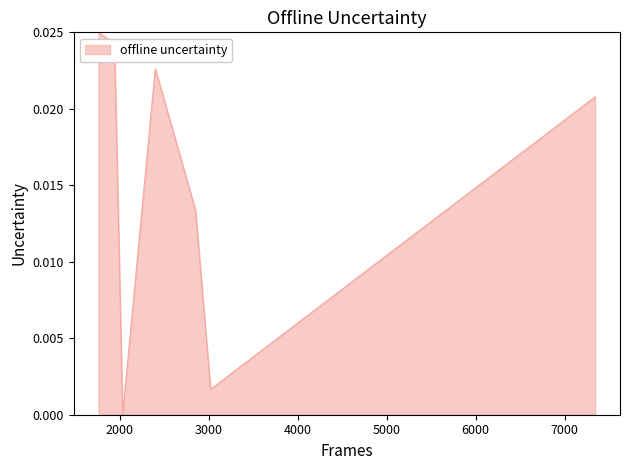

How many interior local valleys (lower than both neighbors) does the data have?

2